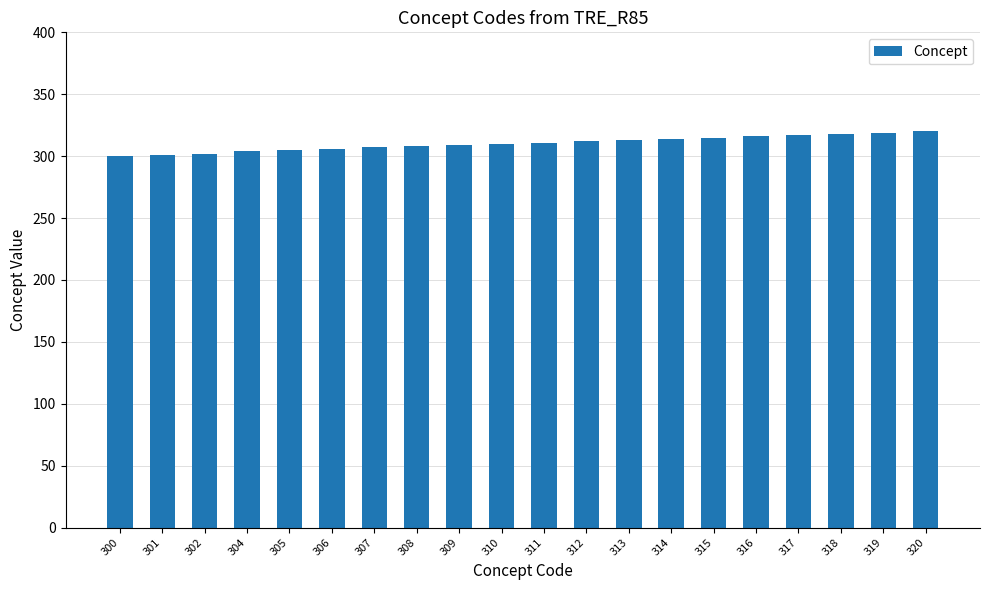

The chart shows a value of 556 at 314. True or false?

False